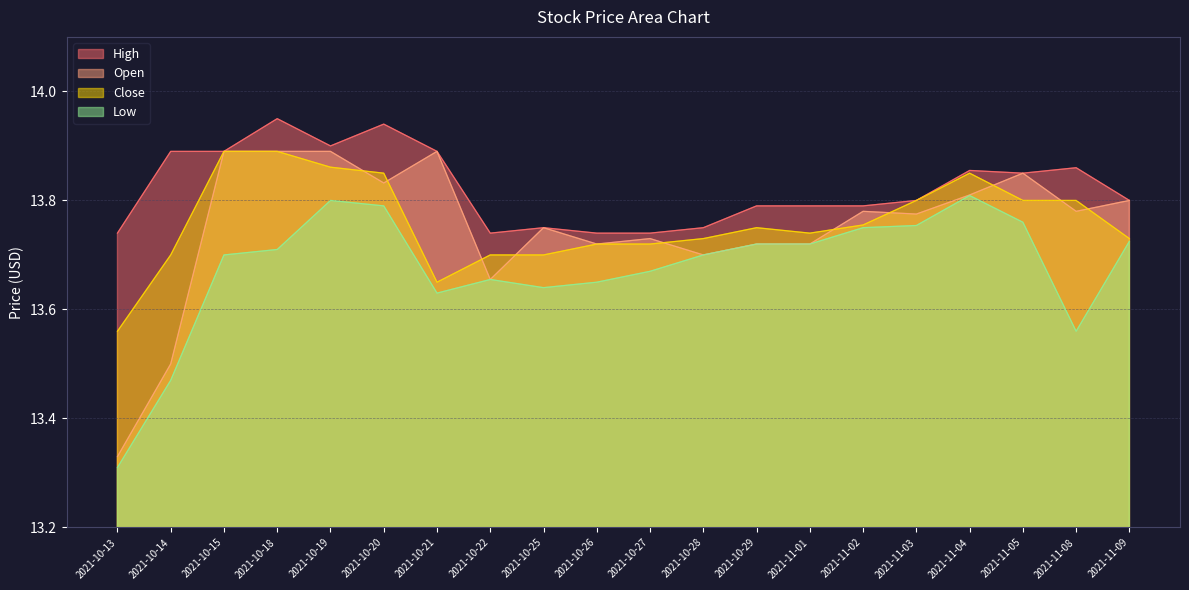

Rank the series by their maximum value, from highest to lowest.

High, Open, Close, Low